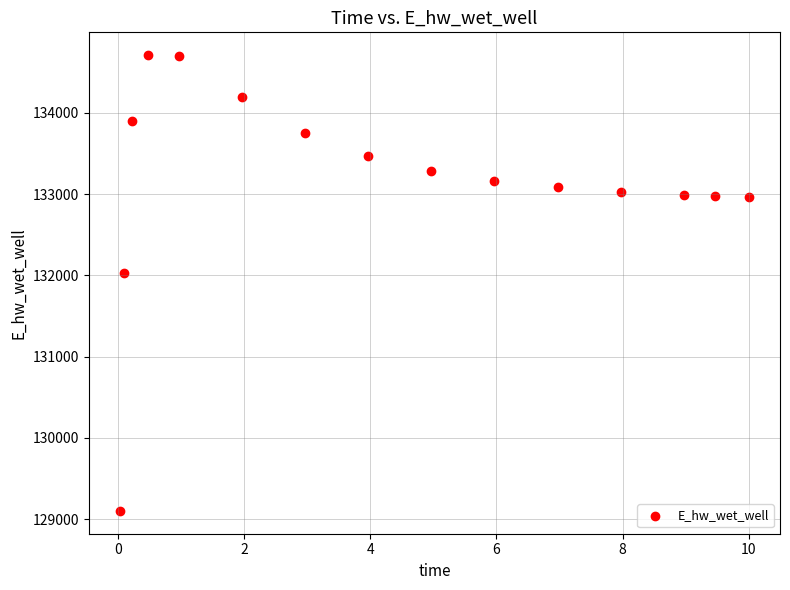

What is the range of X values (max minus min)?

10.0